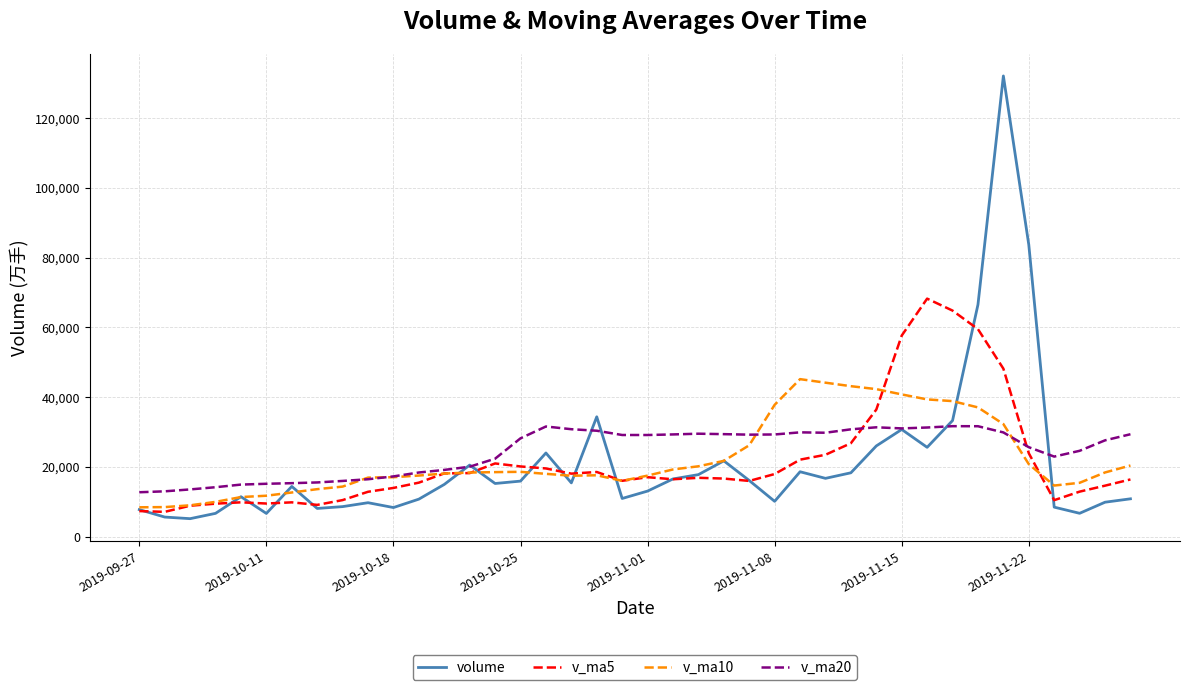

List the series in order of their peak value, highest first.

volume, v_ma5, v_ma10, v_ma20